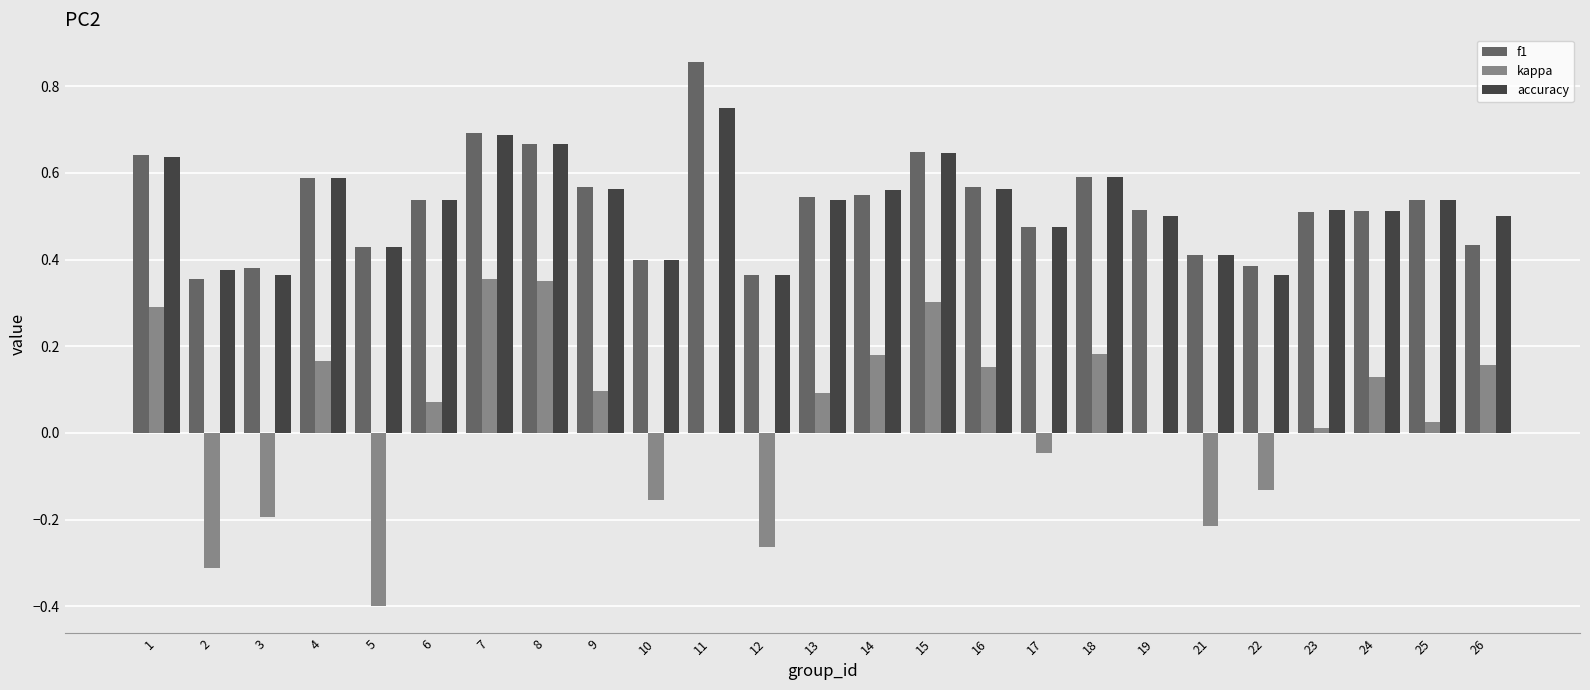

Is the value of kappa at 14 greater than the value of accuracy at 15?

No